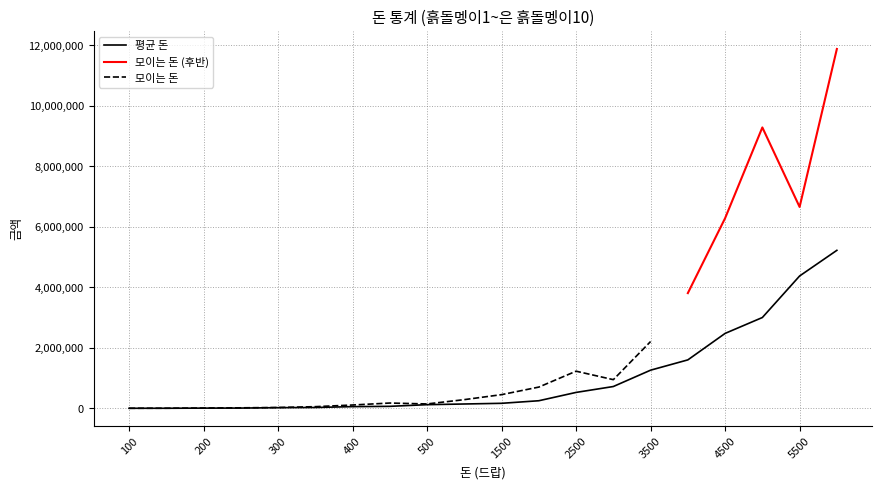

What is the difference between the maximum and minimum values?

5219000